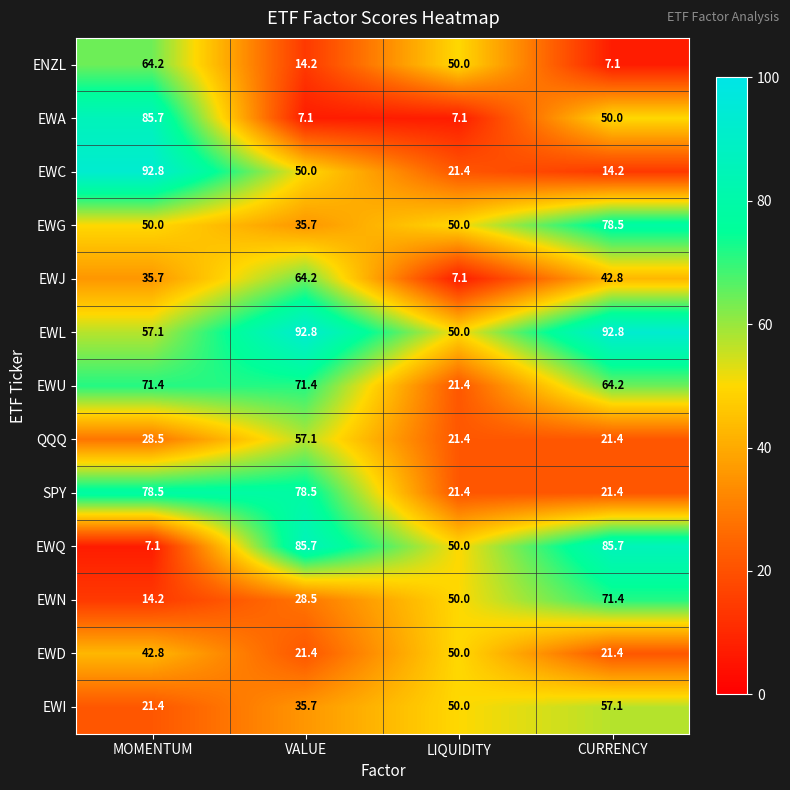

How many data points does each series have?

4